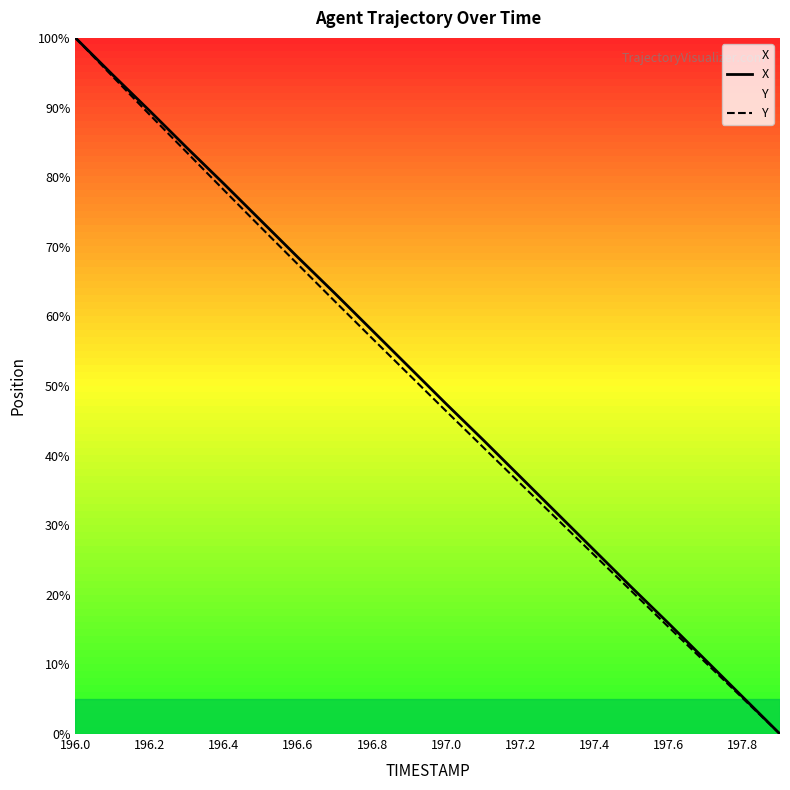

What is the value of the X point at the 15th from the left?

26.3